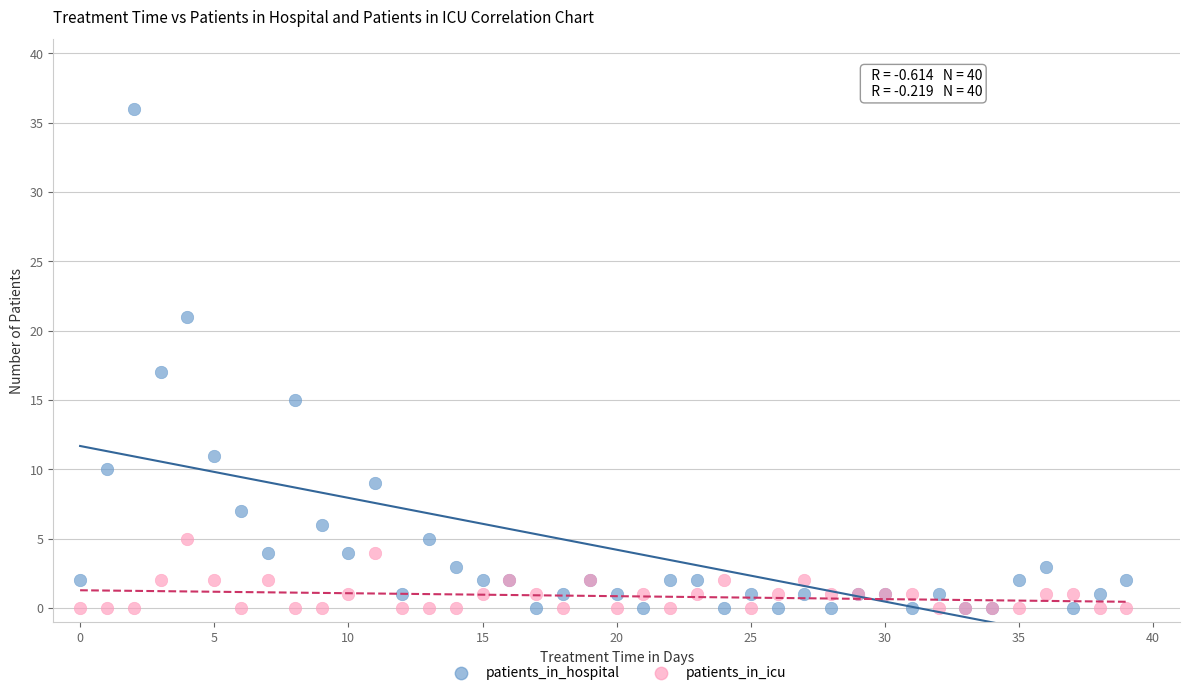

What are all the series names shown in the legend?

patients_in_hospital, patients_in_icu